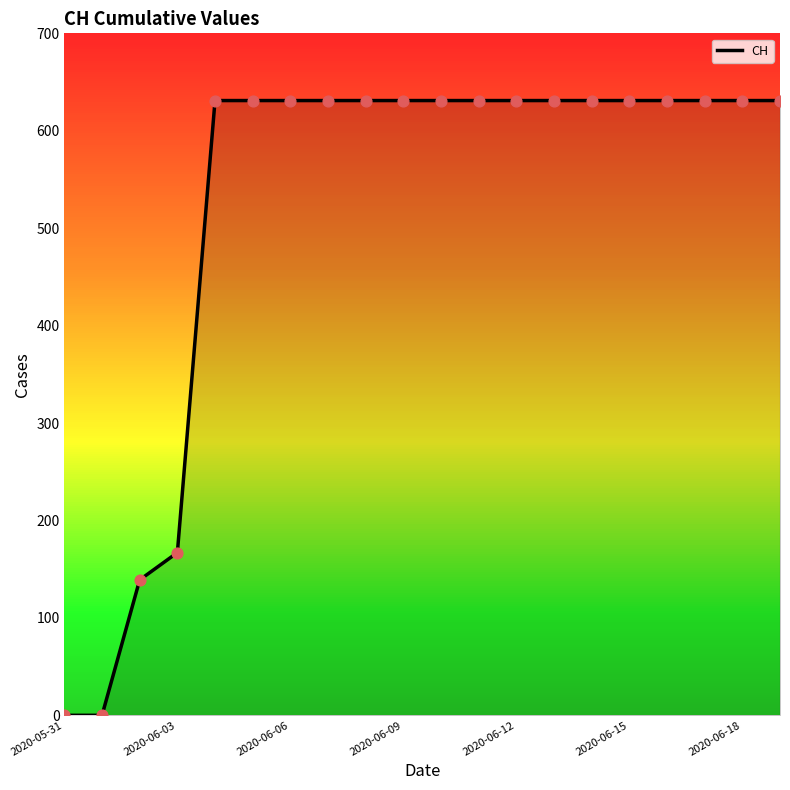

What is the greatest value displayed?

631